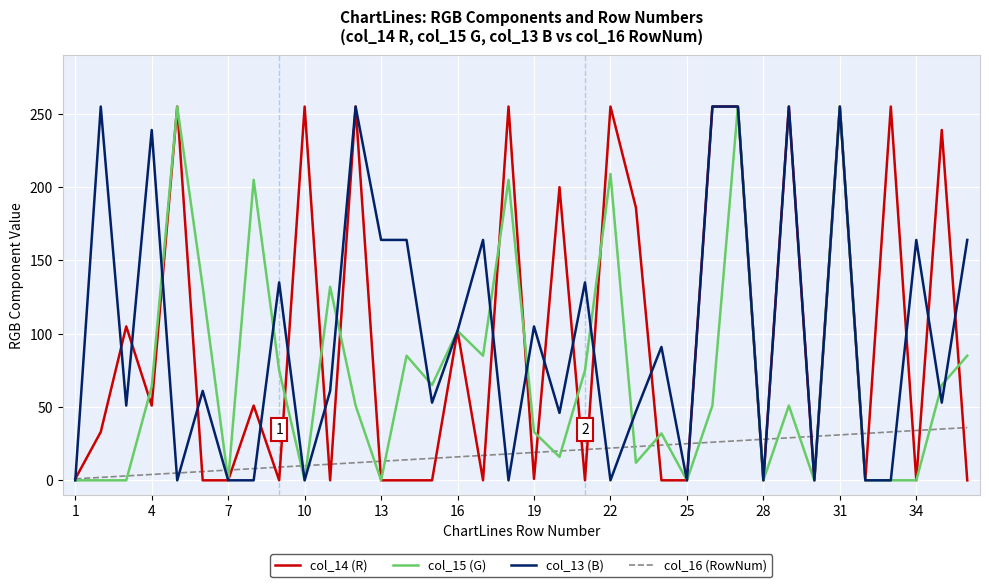

What is the greatest value displayed?

255